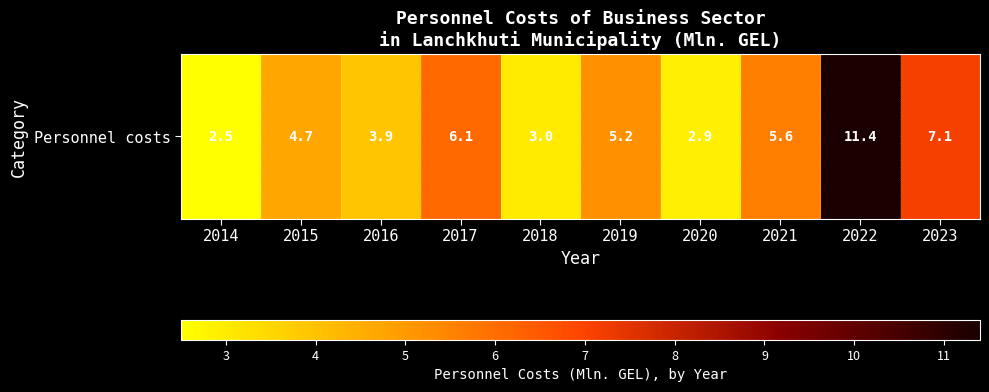

Between 2017 and 2021, which is larger?

2017